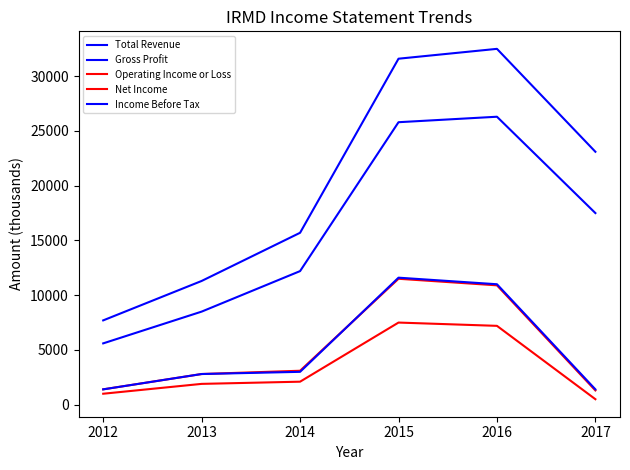

At which category does the chart reach its peak across all series?

2016